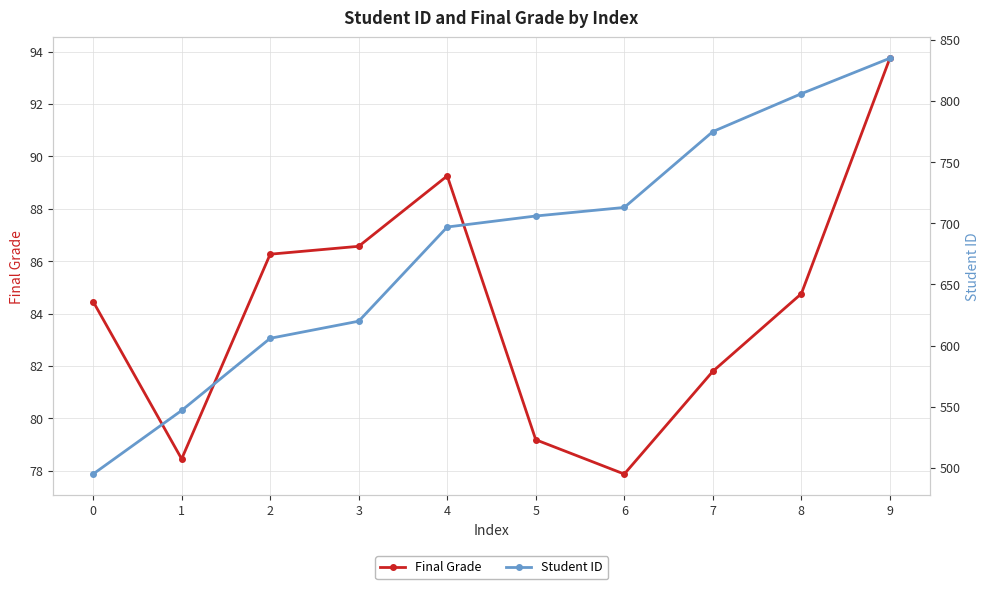

At how many categories does at least one series exceed 459?

10